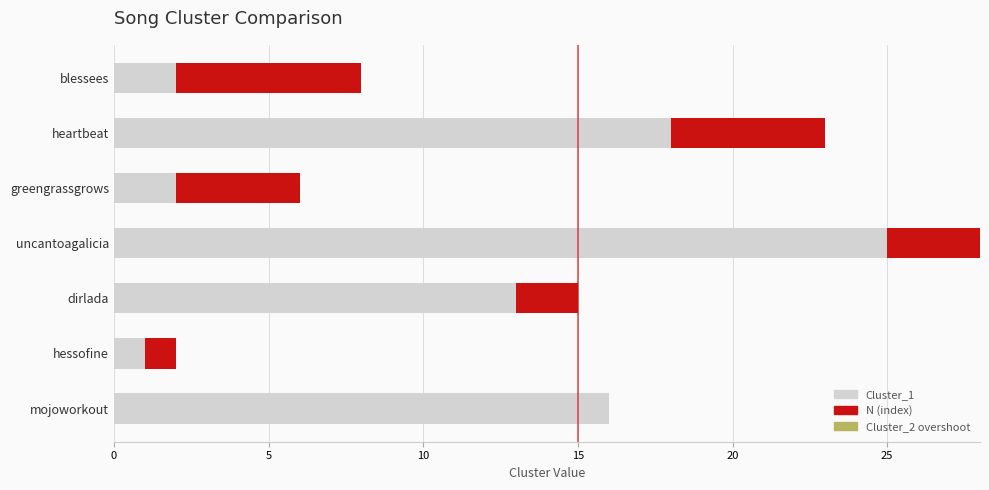

The Cluster_1 series shows 25 at uncantoagalicia. True or false?

True